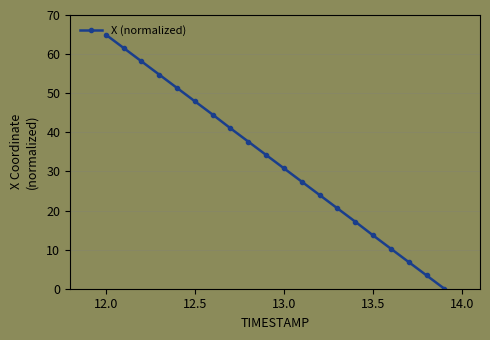

What is the greatest value displayed?

65.0